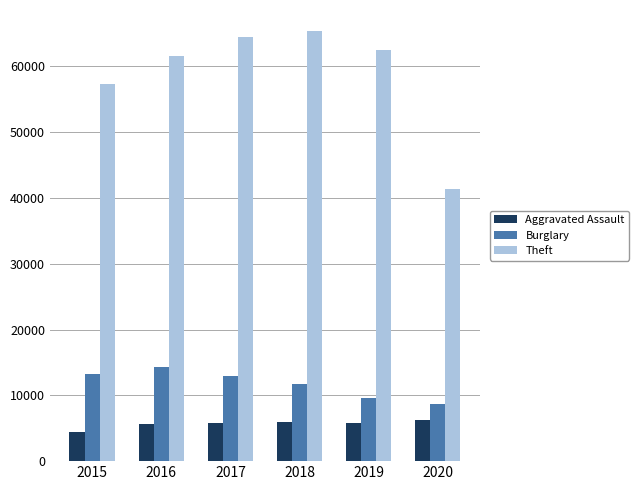

True or false: Theft has a value of 105604 at 2017.

False